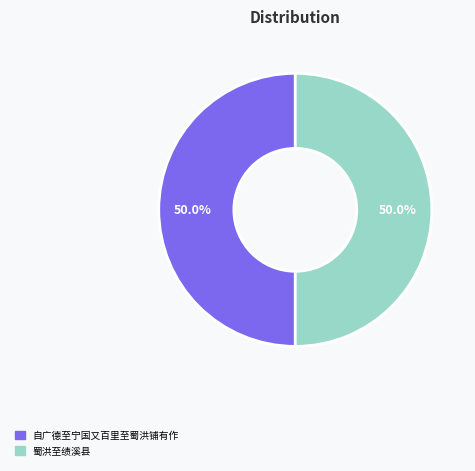

What is the ratio of the value at 蜀洪至绩溪县 to the value at 自广德至宁国又百里至蜀洪铺有作?

1.0